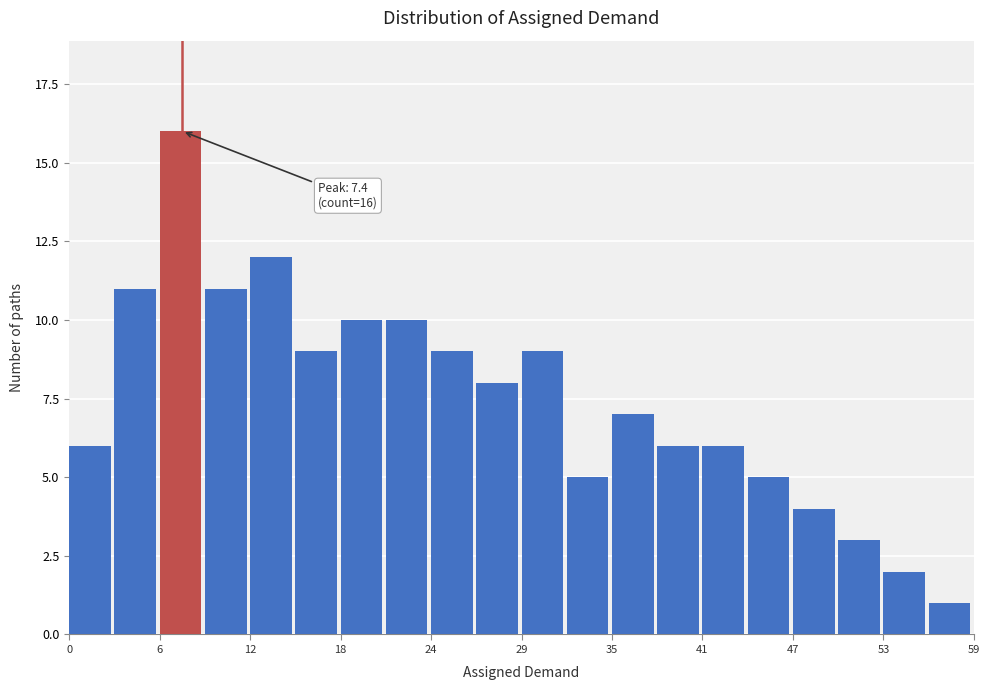

Around what value on the x-axis is the tallest bar? Give the approximate position of its centre, as read against the axis.

7